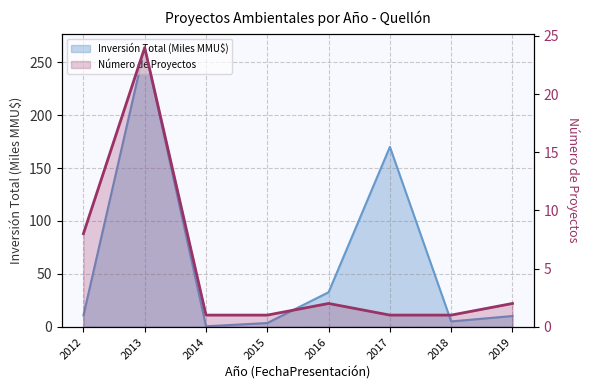

Reading left to right, what are all the values shown in this chart?

Inversión Total (Miles MMU$): 2012=10.7	2013=263.8	2014=0.4	2015=3.5	2016=32.6	2017=170.0	2018=5.0	2019=10.1
Número de Proyectos: 2012=8.0	2013=24.0	2014=1.0	2015=1.0	2016=2.0	2017=1.0	2018=1.0	2019=2.0